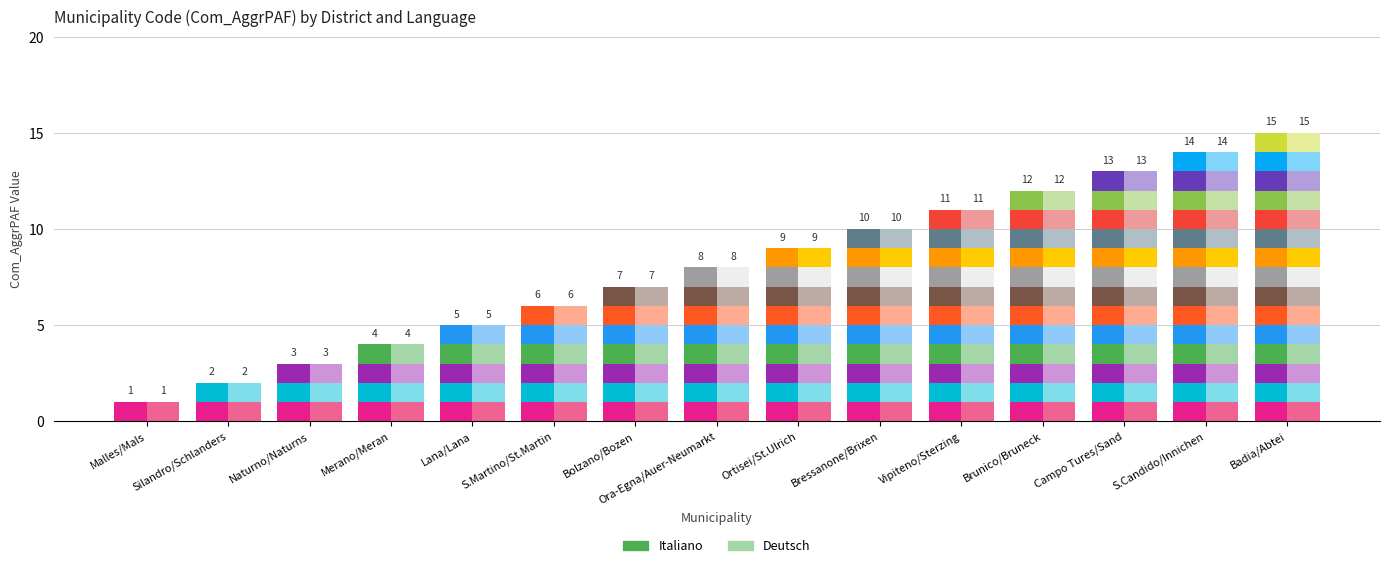

Reading left to right, extract all data points from this chart.

Italiano: Malles/Mals=1	Silandro/Schlanders=2	Naturno/Naturns=3	Merano/Meran=4	Lana/Lana=5	S.Martino/St.Martin=6	Bolzano/Bozen=7	Ora-Egna/Auer-Neumarkt=8	Ortisei/St.Ulrich=9	Bressanone/Brixen=10	Vipiteno/Sterzing=11	Brunico/Bruneck=12	Campo Tures/Sand=13	S.Candido/Innichen=14	Badia/Abtei=15
Deutsch: Malles/Mals=1	Silandro/Schlanders=2	Naturno/Naturns=3	Merano/Meran=4	Lana/Lana=5	S.Martino/St.Martin=6	Bolzano/Bozen=7	Ora-Egna/Auer-Neumarkt=8	Ortisei/St.Ulrich=9	Bressanone/Brixen=10	Vipiteno/Sterzing=11	Brunico/Bruneck=12	Campo Tures/Sand=13	S.Candido/Innichen=14	Badia/Abtei=15